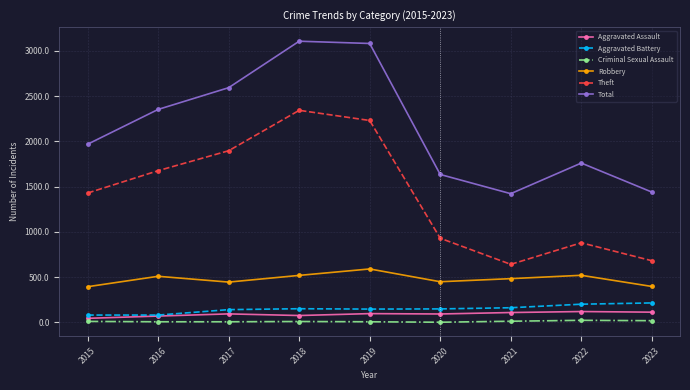

Which series changed the most between 2017 and 2018?

Total